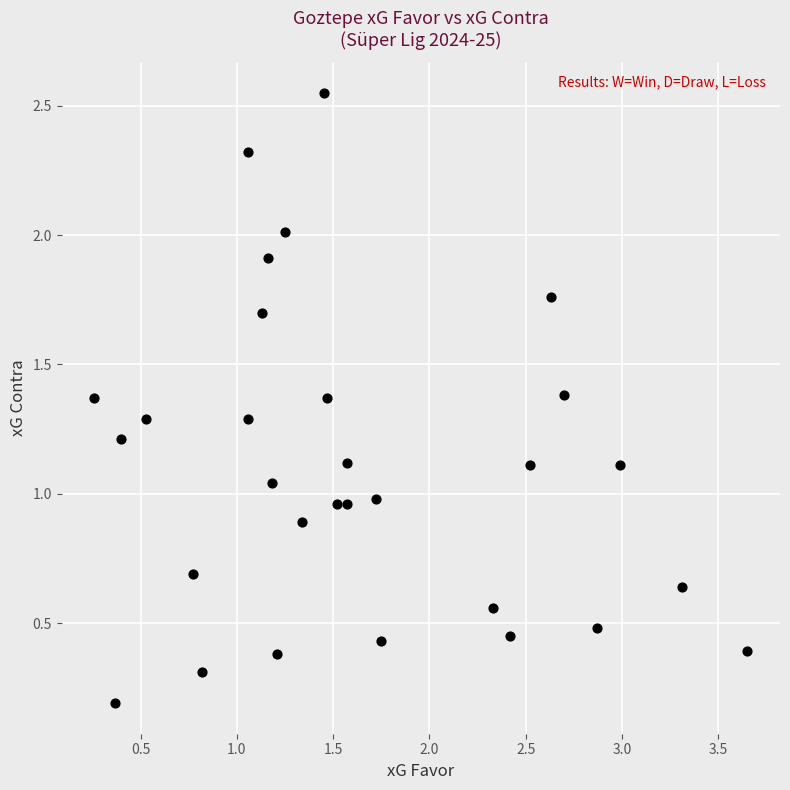

What is the range of X values (max minus min)?

3.4